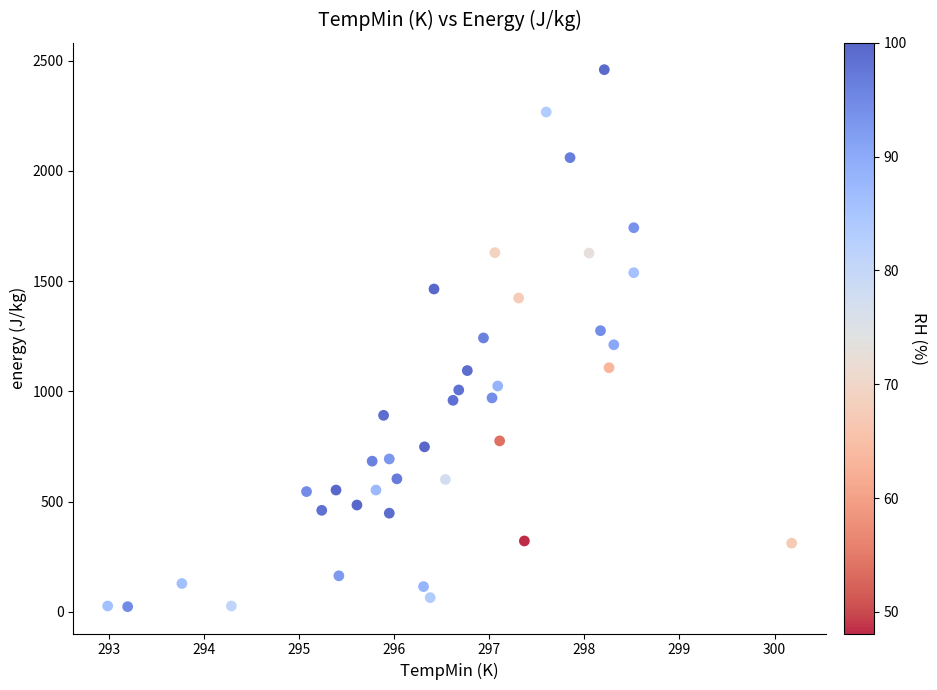

What is the range of Y values (max minus min)?

2436